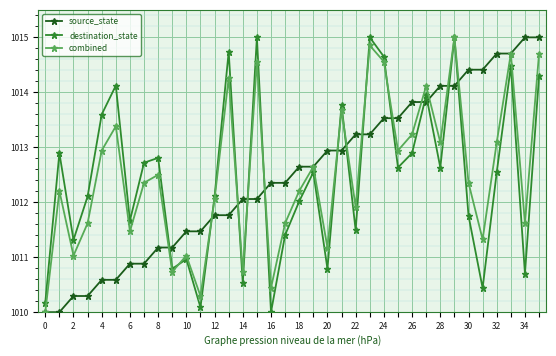

True or false: destination_state has more than 1 interior local peaks.

True